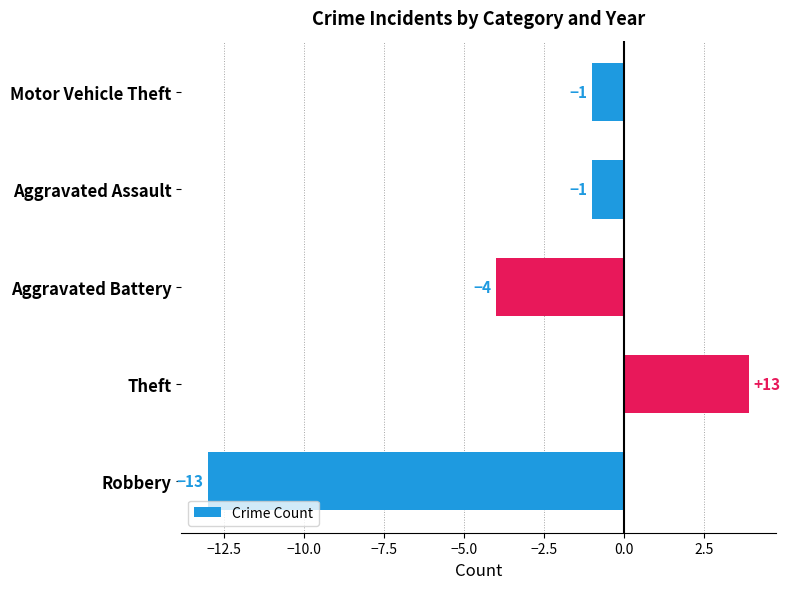

What is the average value?

-3.0